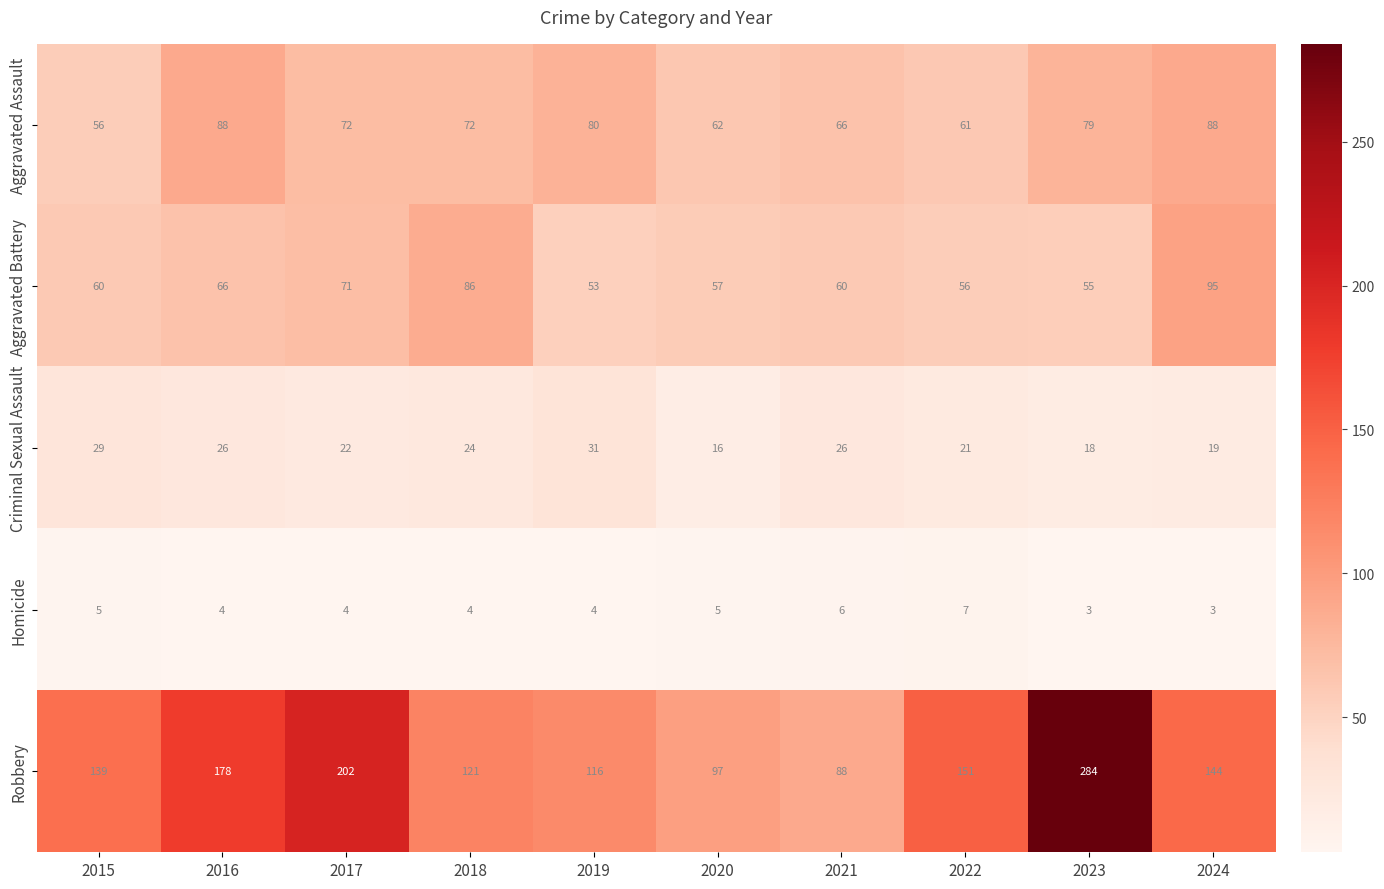

Rank the series by their maximum value, from lowest to highest.

Homicide, Criminal Sexual Assault, Aggravated Assault, Aggravated Battery, Robbery